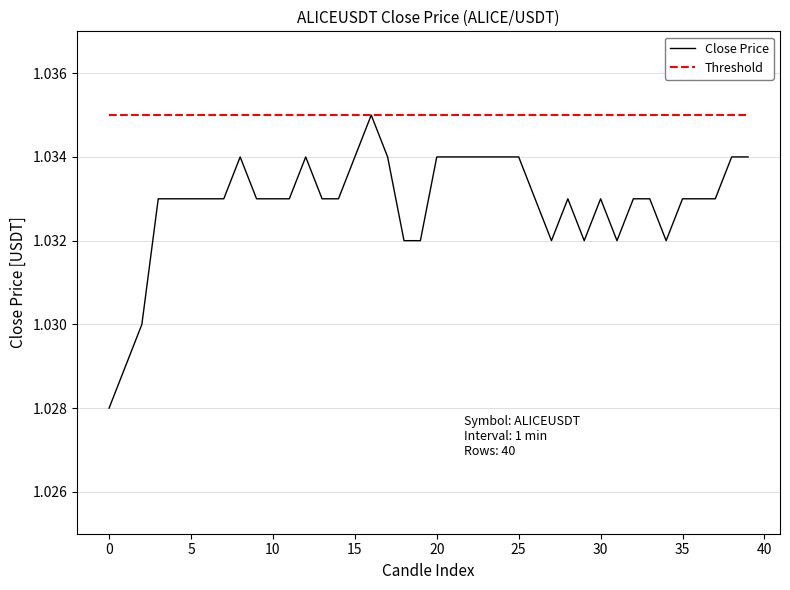

Which series has the largest total across all categories?

Threshold